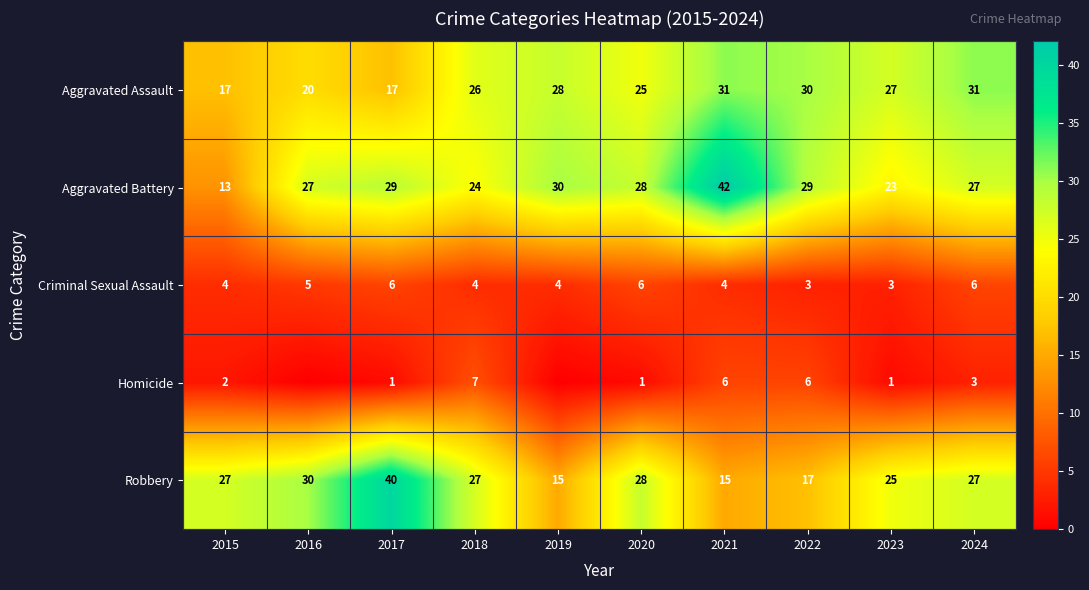

Between 2021 and 2015, which is larger?

2021